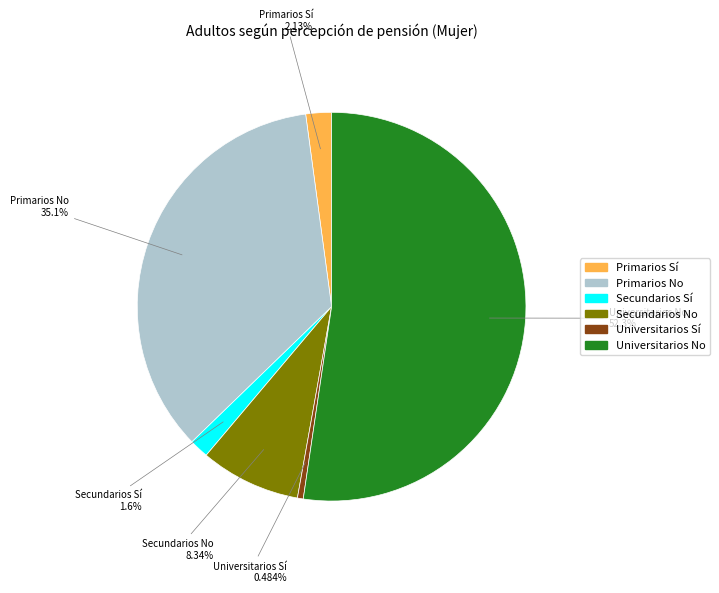

What is the total percentage of Primarios Sí and Primarios No?

37.2%